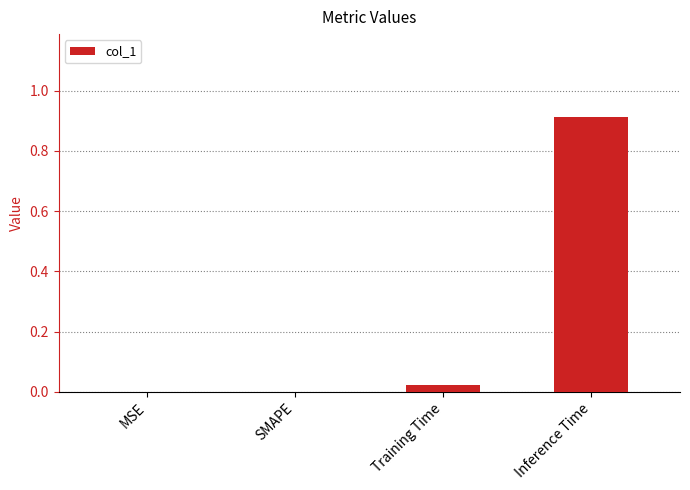

Which label corresponds to the largest value in the chart?

Inference Time